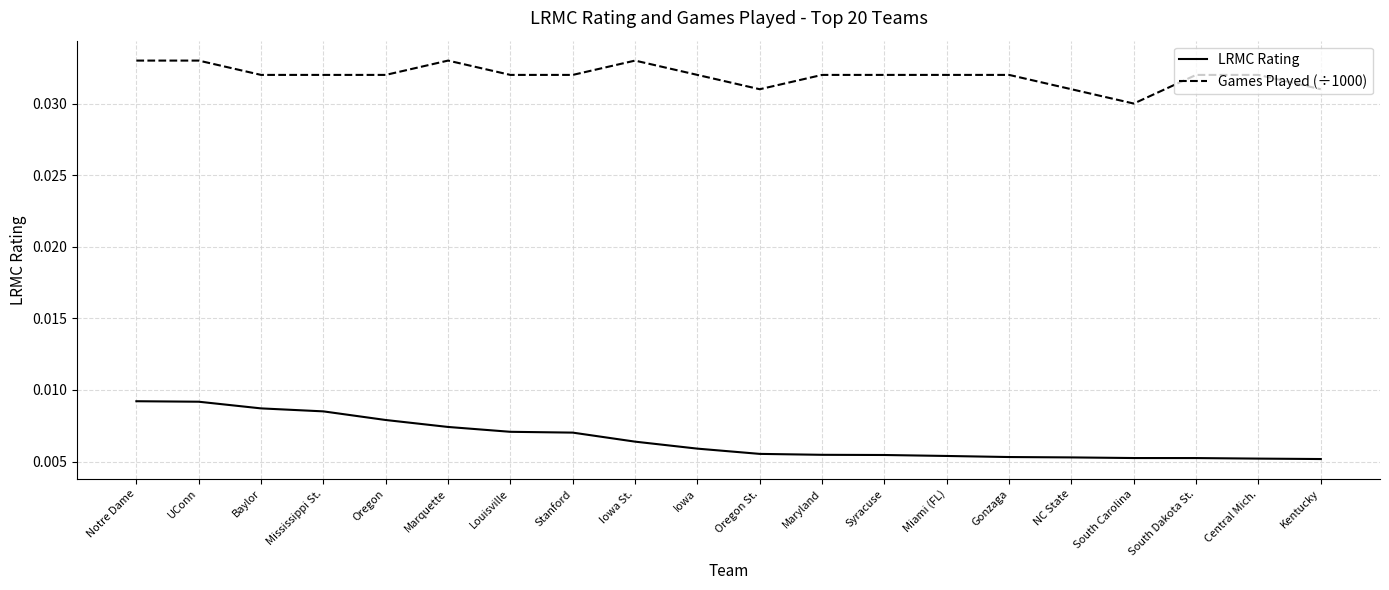

Which series has the largest total across all categories?

Games Played (÷1000)